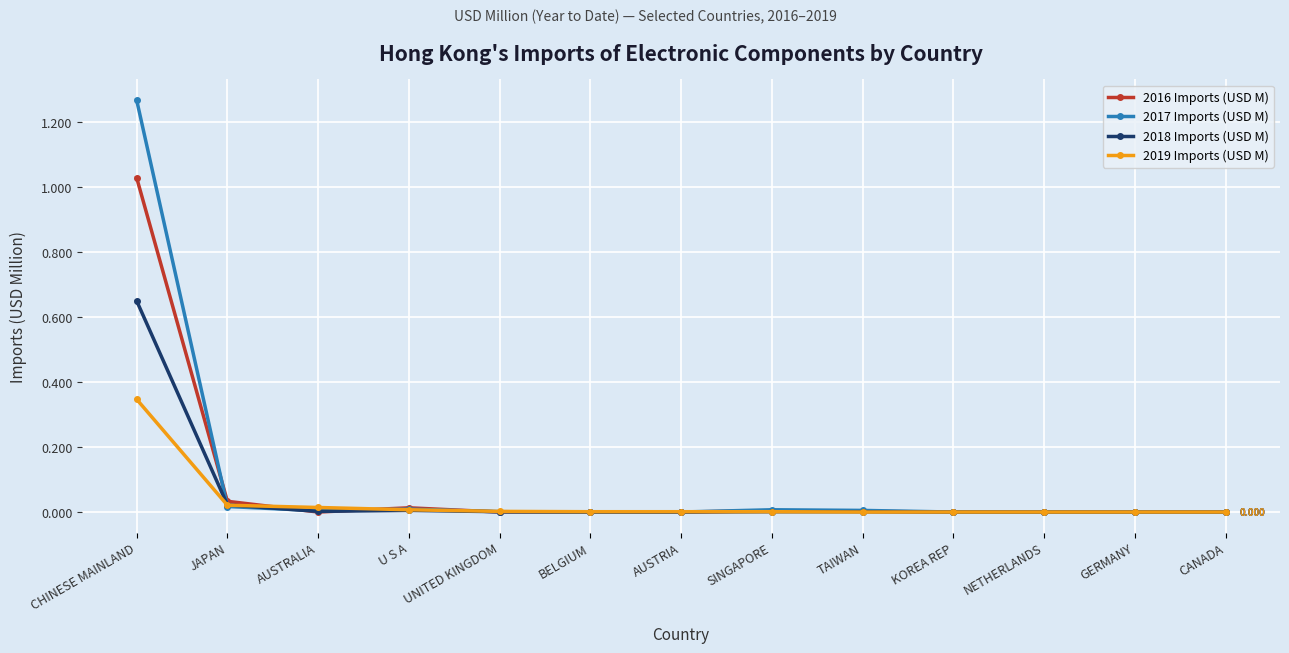

Rank the series by their average value, from highest to lowest.

2017 Imports (USD M), 2016 Imports (USD M), 2018 Imports (USD M), 2019 Imports (USD M)